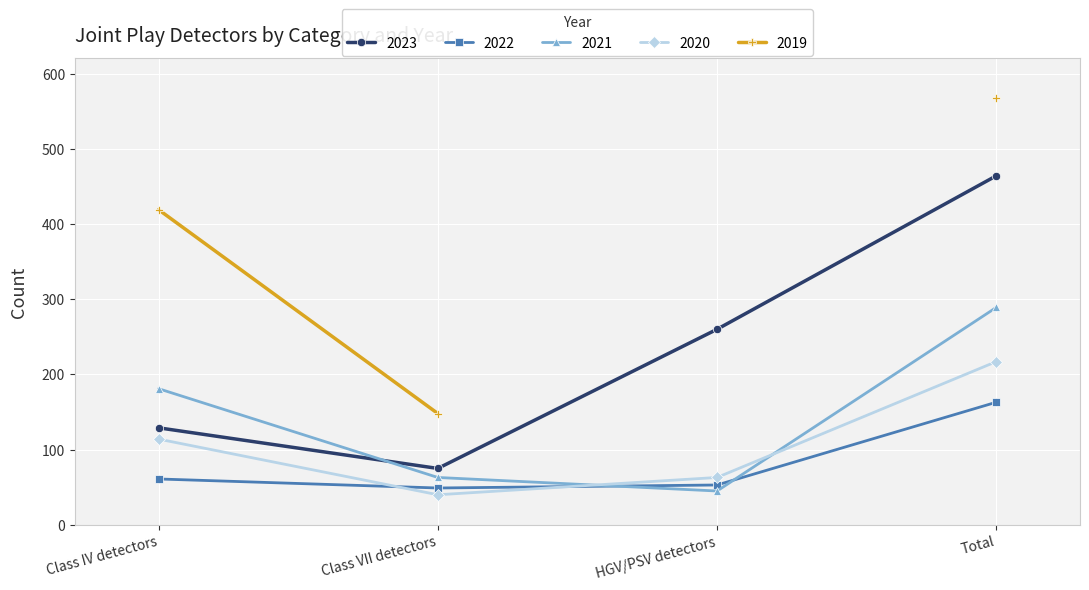

At how many categories does at least one series exceed 457?

1